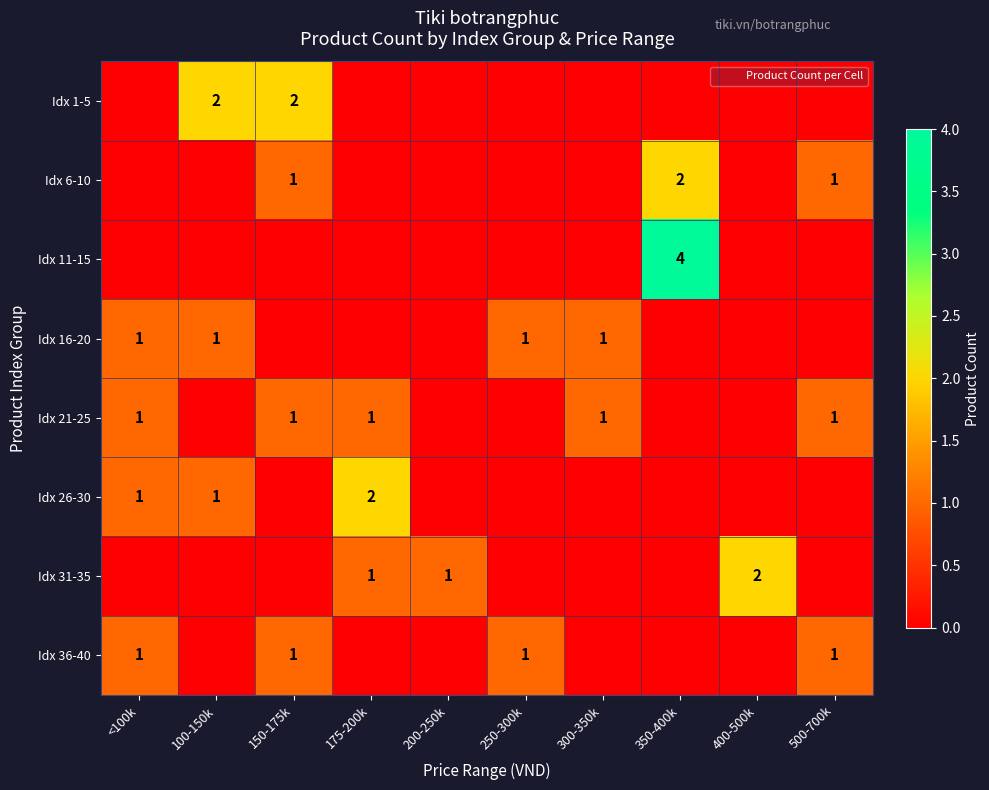

The Idx 31-35 series shows 1 at 175-200k. True or false?

True